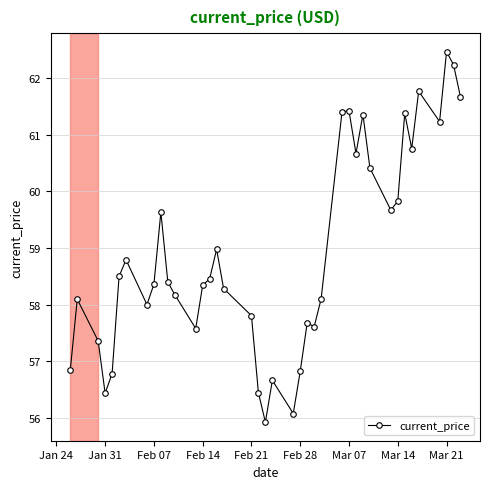

How many distinct data groups are displayed?

1